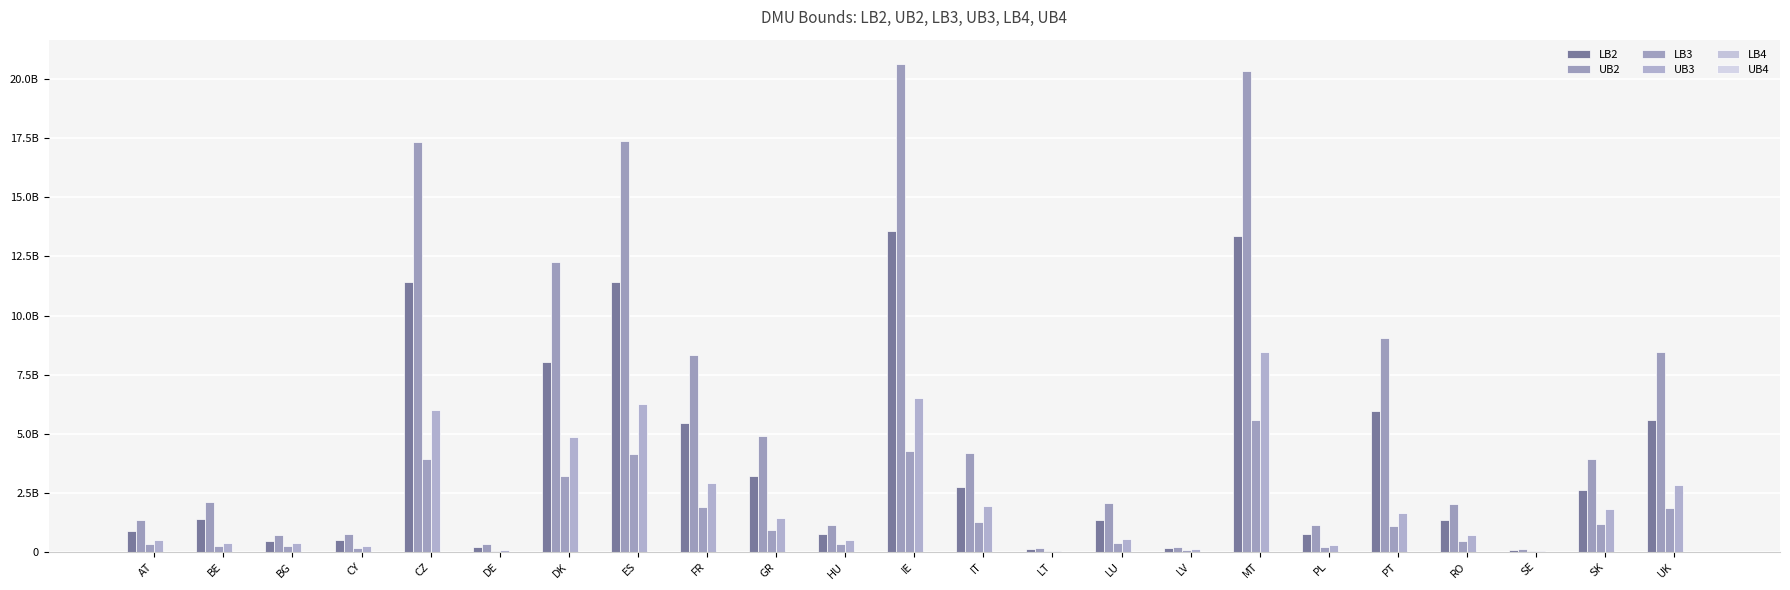

What is the difference between the highest and lowest values at LV?

218320663.3